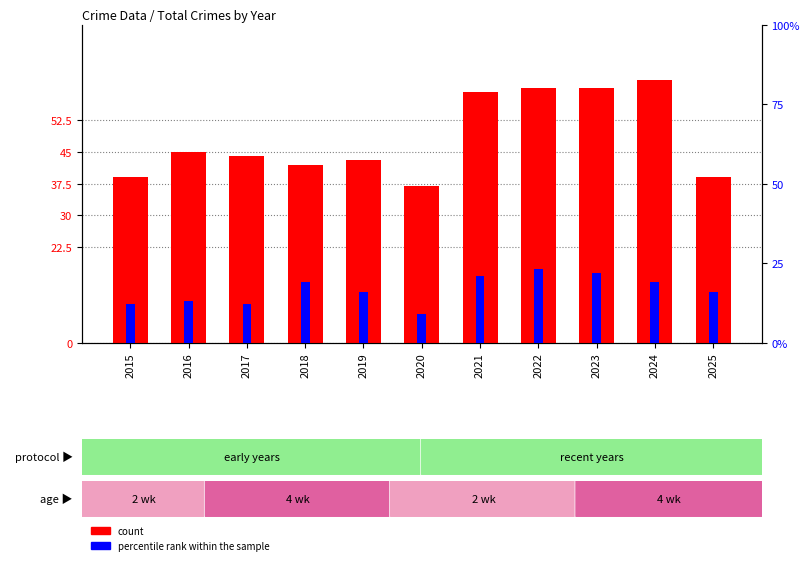

At how many categories does at least one series exceed 52?

4